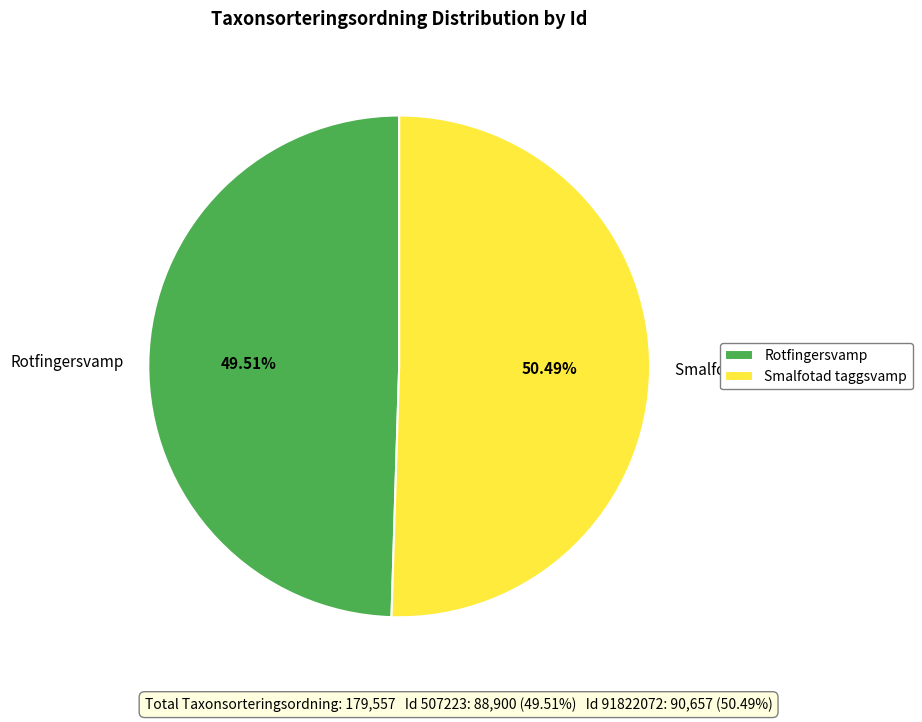

How many segments does this pie chart have?

2